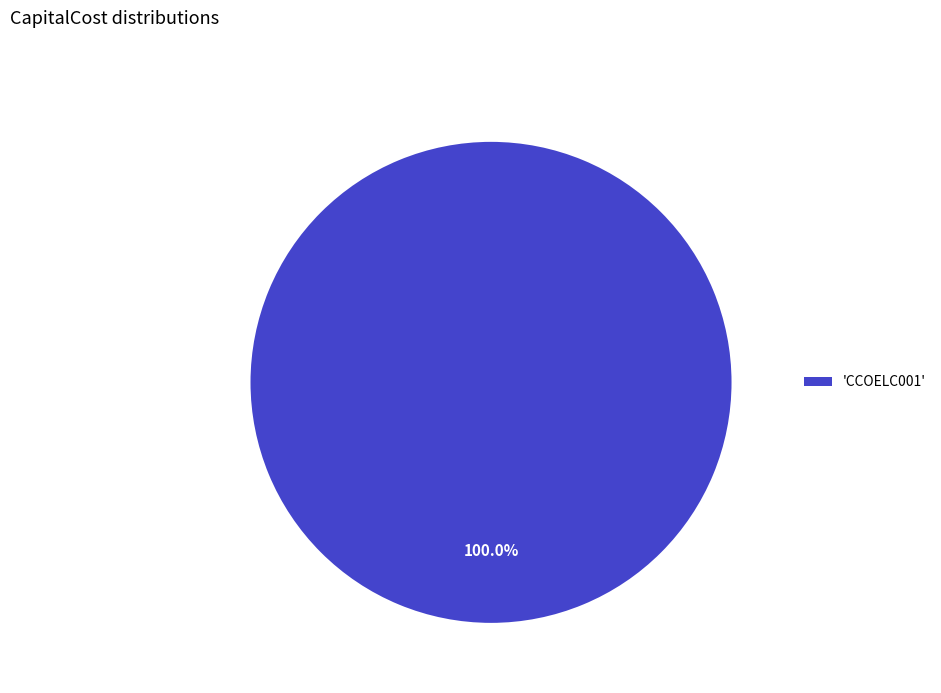

What is the majority slice?

'CCOELC001'